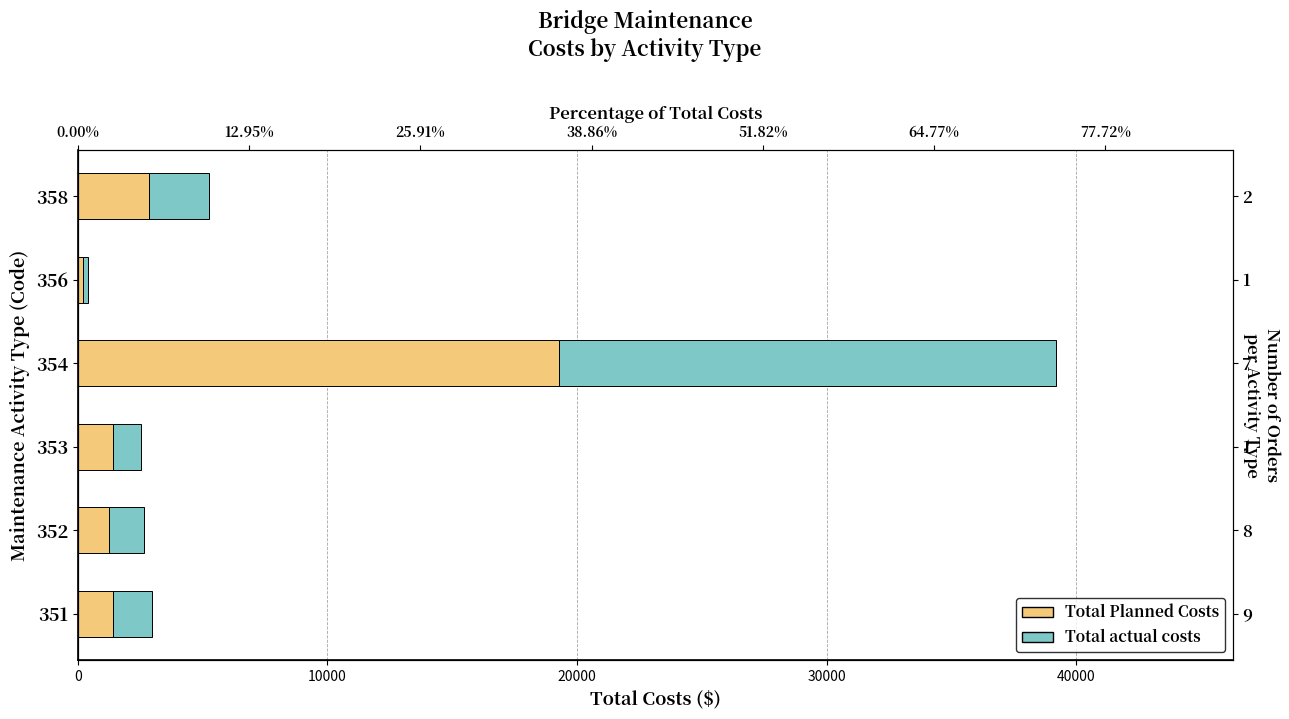

What is the approximate value of Total actual costs at 352?

1377.4